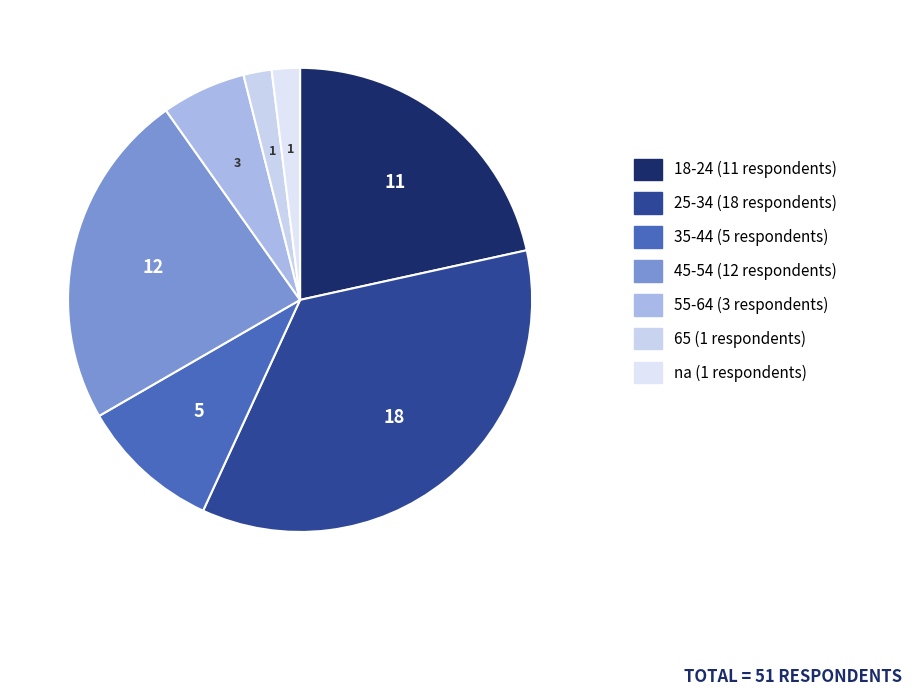

What is the total percentage of 65 and 35-44?

11.8%